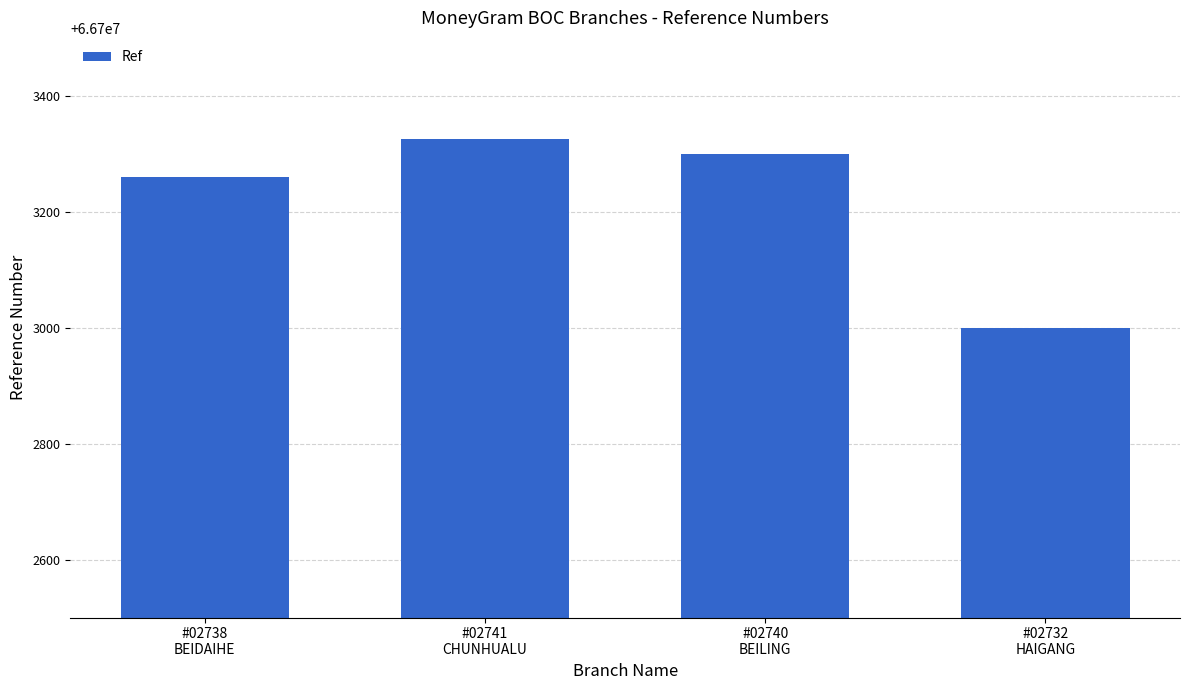

Reading right to left, list all the values displayed in this chart.

66702999	66703299	66703325	66703260